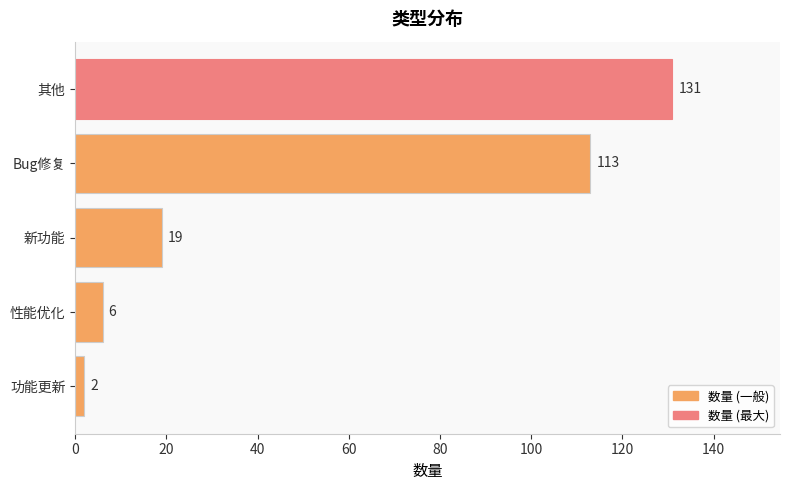

Rank the categories by value from highest to lowest.

其他, Bug修复, 新功能, 性能优化, 功能更新